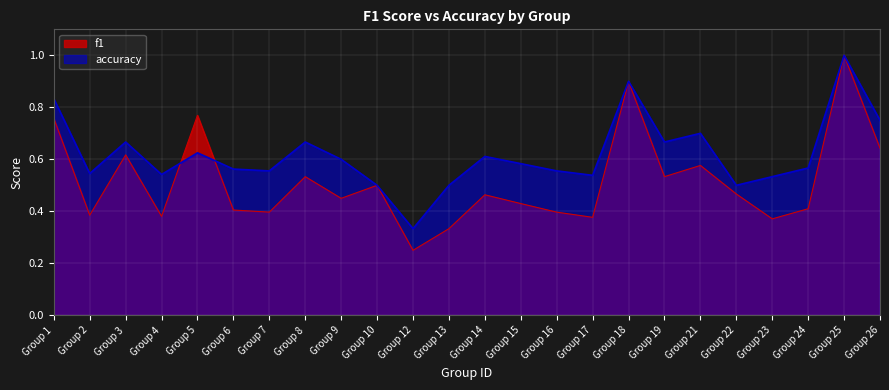

What is the sum of the f1 values at Group 4 and Group 8?

0.9